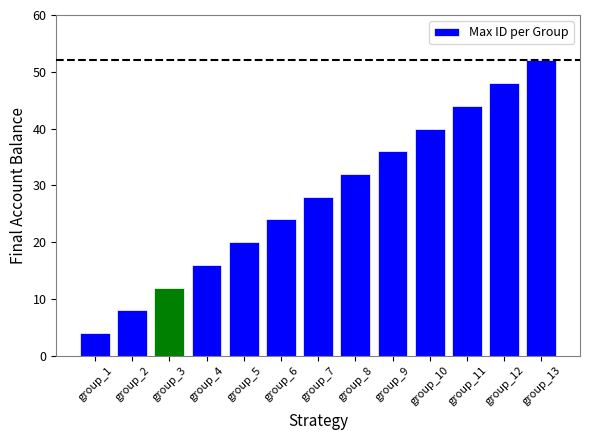

Reading left to right, extract all data points from this chart.

4	8	12	16	20	24	28	32	36	40	44	48	52